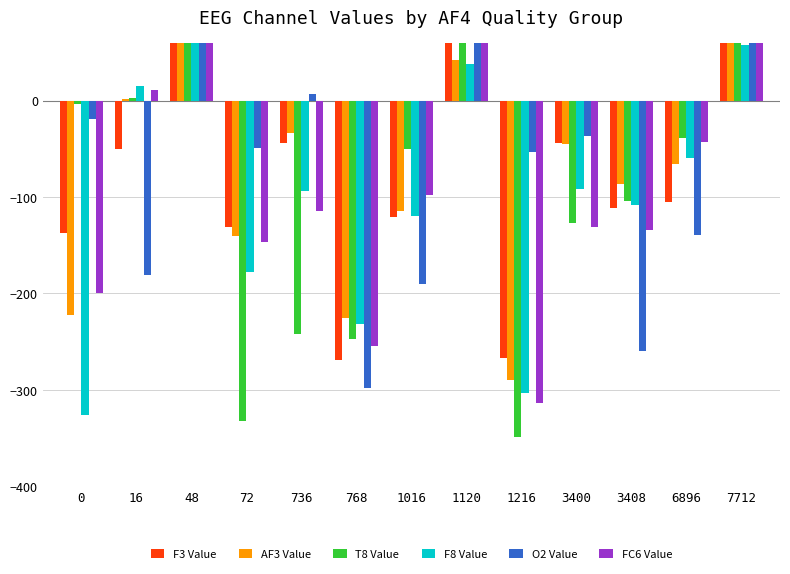

Are the bars horizontal?

No